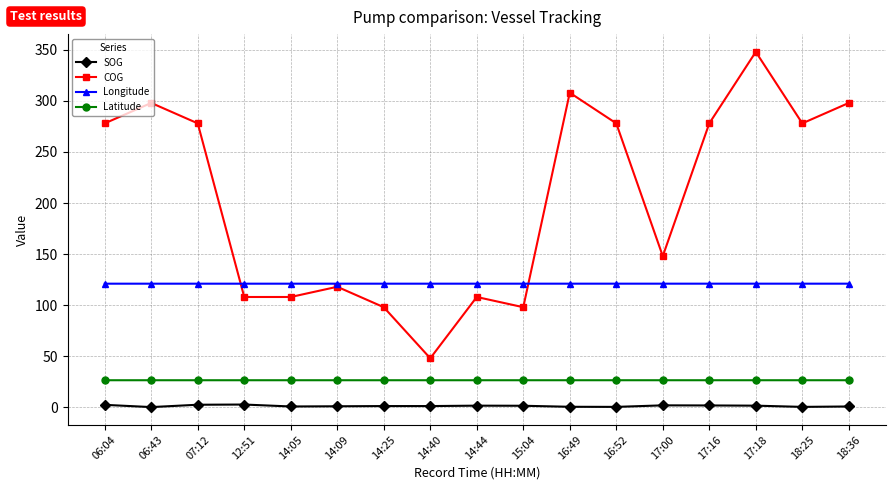

What is the value of the Longitude point at the 16th from the left?

121.0